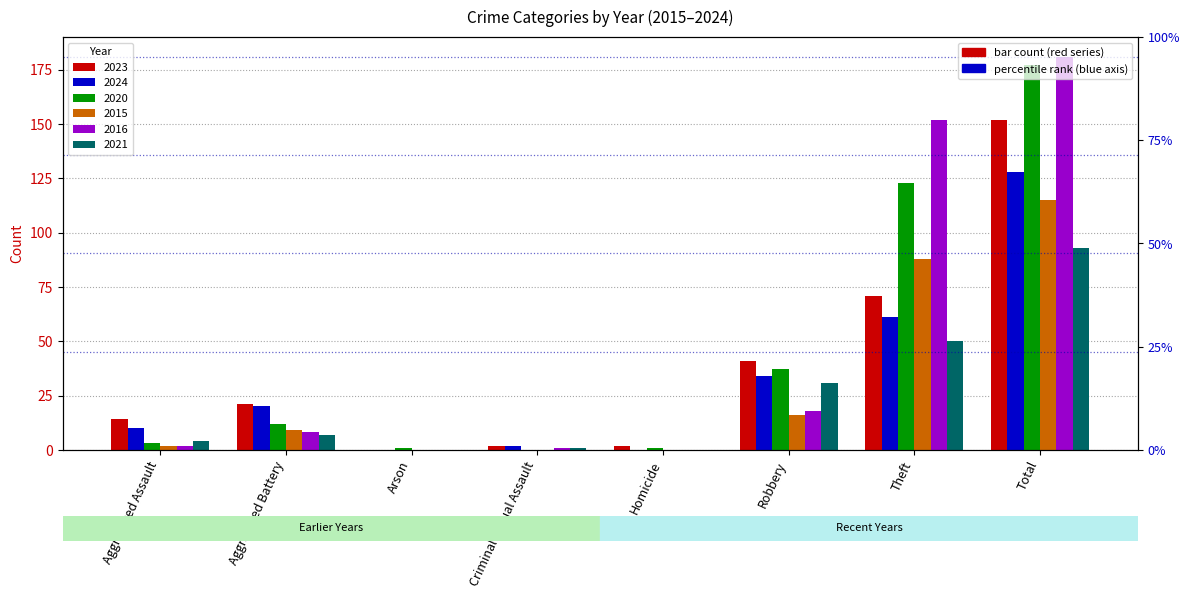

At how many categories does at least one series exceed 93?

2